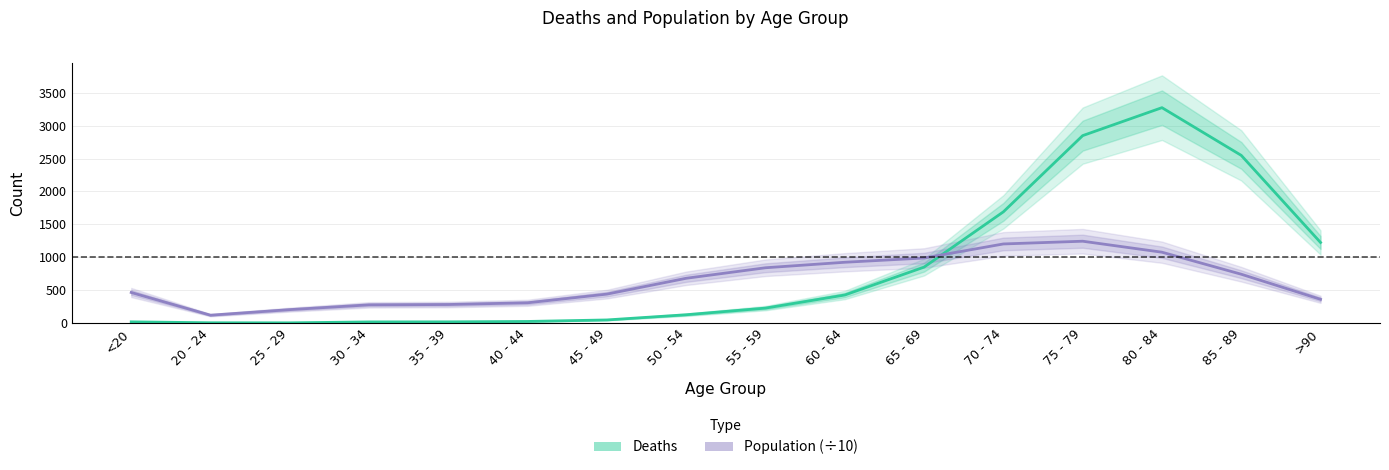

List the series in order of their overall mean, lowest first.

Population (÷10), Deaths